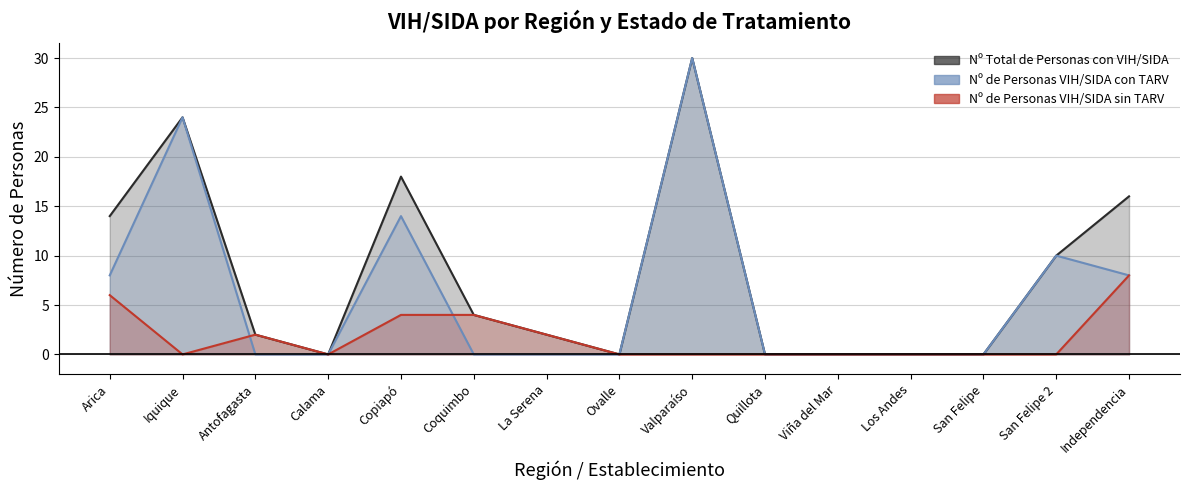

At which label is Nº de Personas VIH/SIDA sin TARV closest to 4?

Copiapó